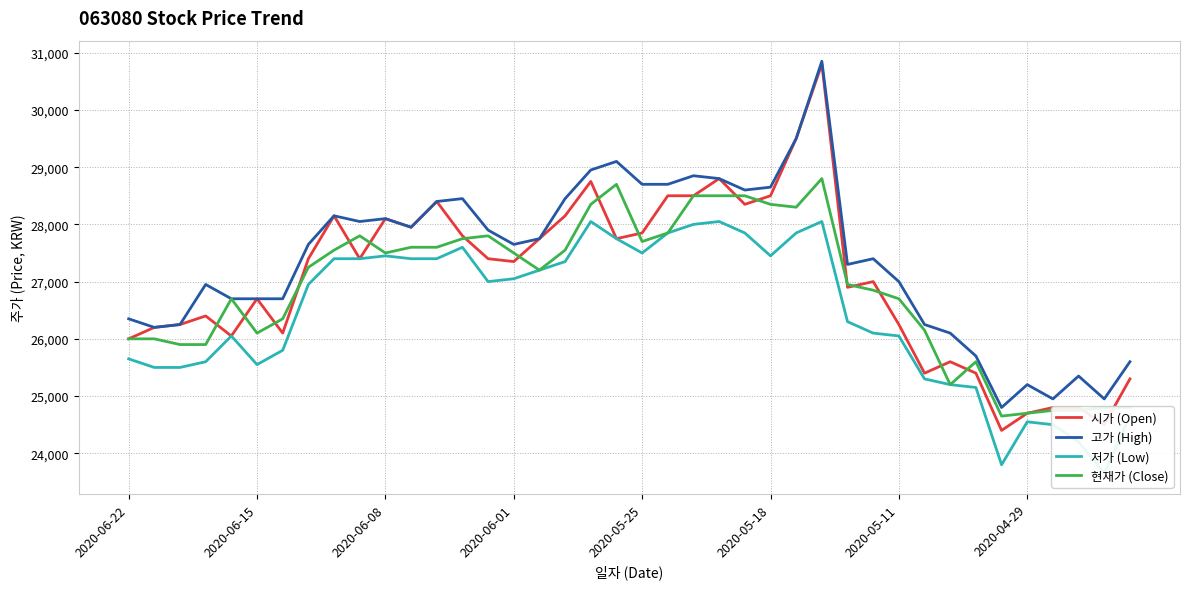

How many data points in 고가 (High) are less than 27650?

19